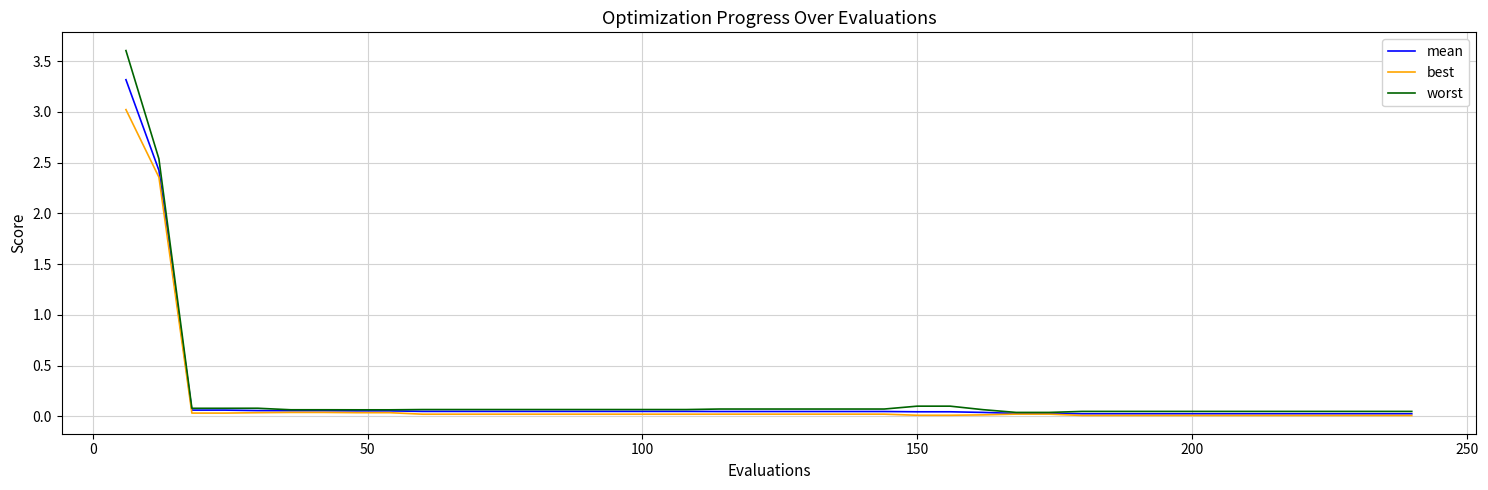

What is the greatest value displayed?

3.6